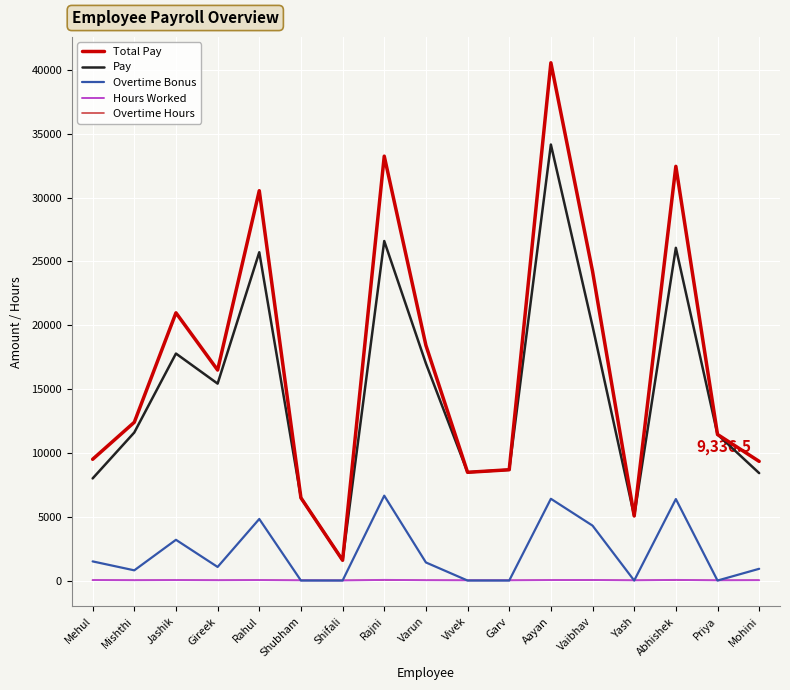

Where is Pay nearest to the value 17875?

Jashik